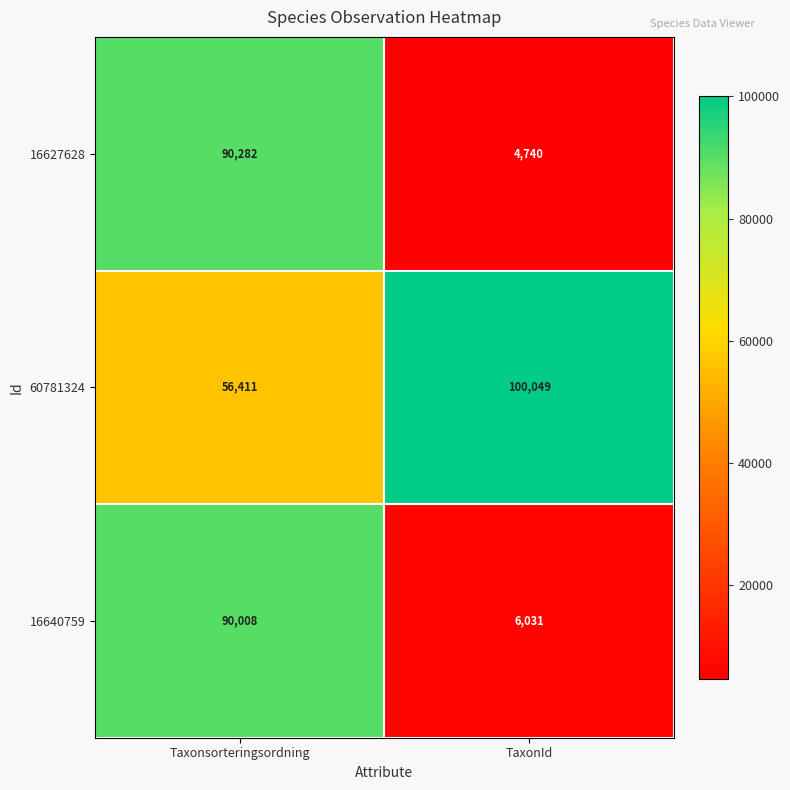

Reading right to left, list all the values displayed in this chart.

16627628: TaxonId=4740	Taxonsorteringsordning=90282
60781324: TaxonId=100049	Taxonsorteringsordning=56411
16640759: TaxonId=6031	Taxonsorteringsordning=90008